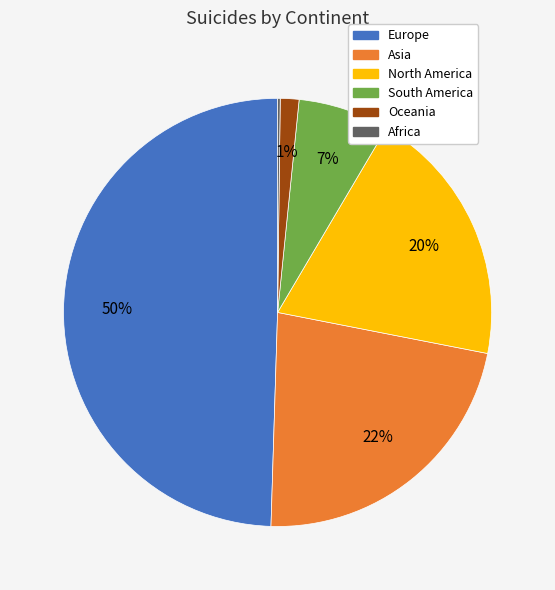

Does Asia account for over 50% of the chart?

No